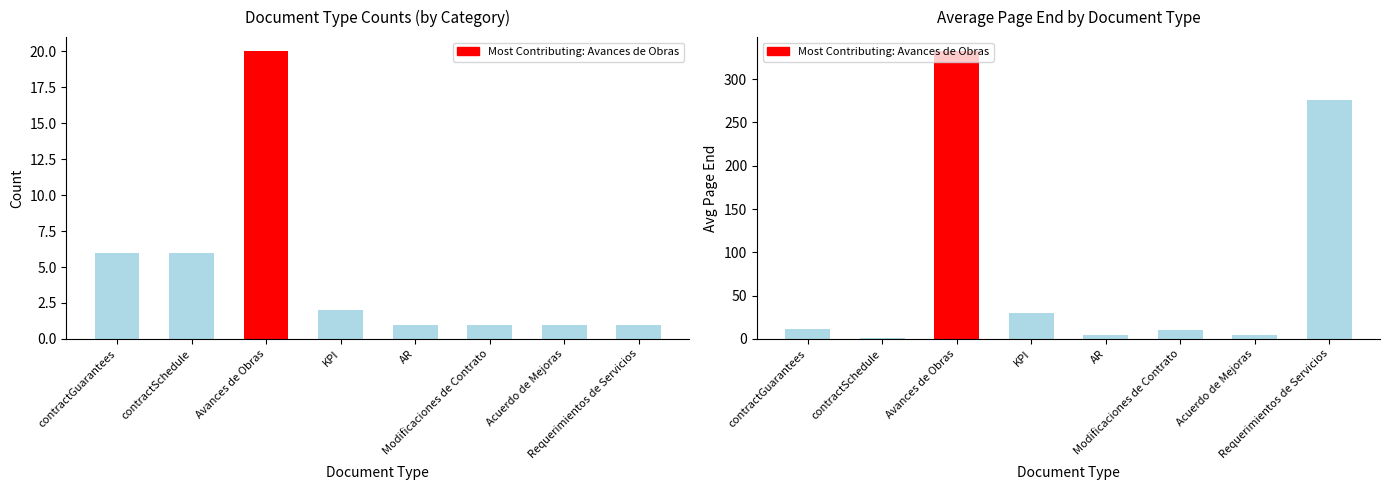

Reading right to left, list all the values displayed in this chart.

Document Count: Requerimientos de Servicios=1	Acuerdo de Mejoras=1	Modificaciones de Contrato=1	AR=1	KPI=2	Avances de Obras=20	contractSchedule=6	contractGuarantees=6
Avg pageEnd: Requerimientos de Servicios=276	Acuerdo de Mejoras=4	Modificaciones de Contrato=10	AR=4	KPI=30	Avances de Obras=332	contractSchedule=1	contractGuarantees=12